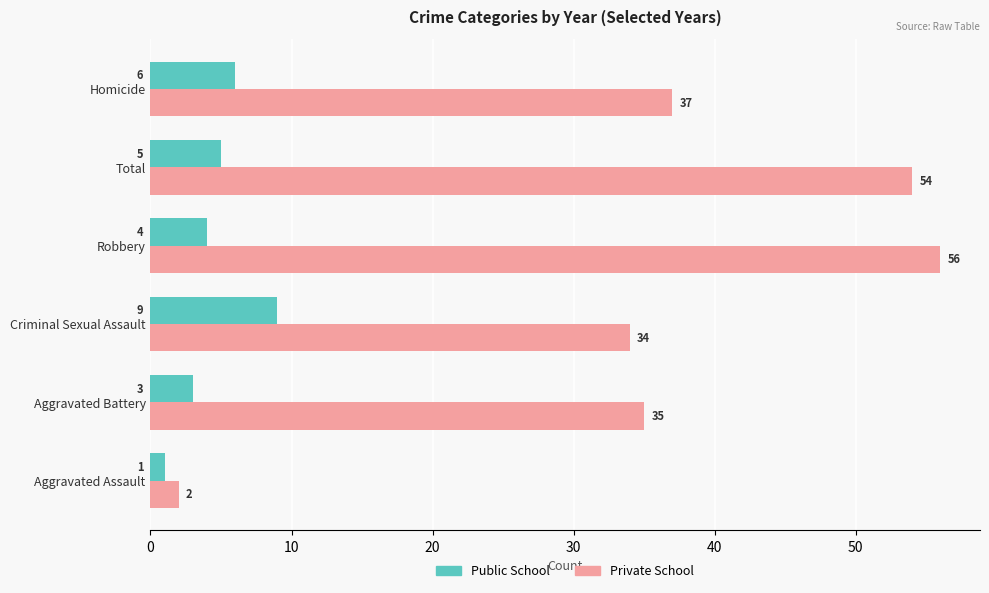

Is it true that Private School equals 54 at Total?

True